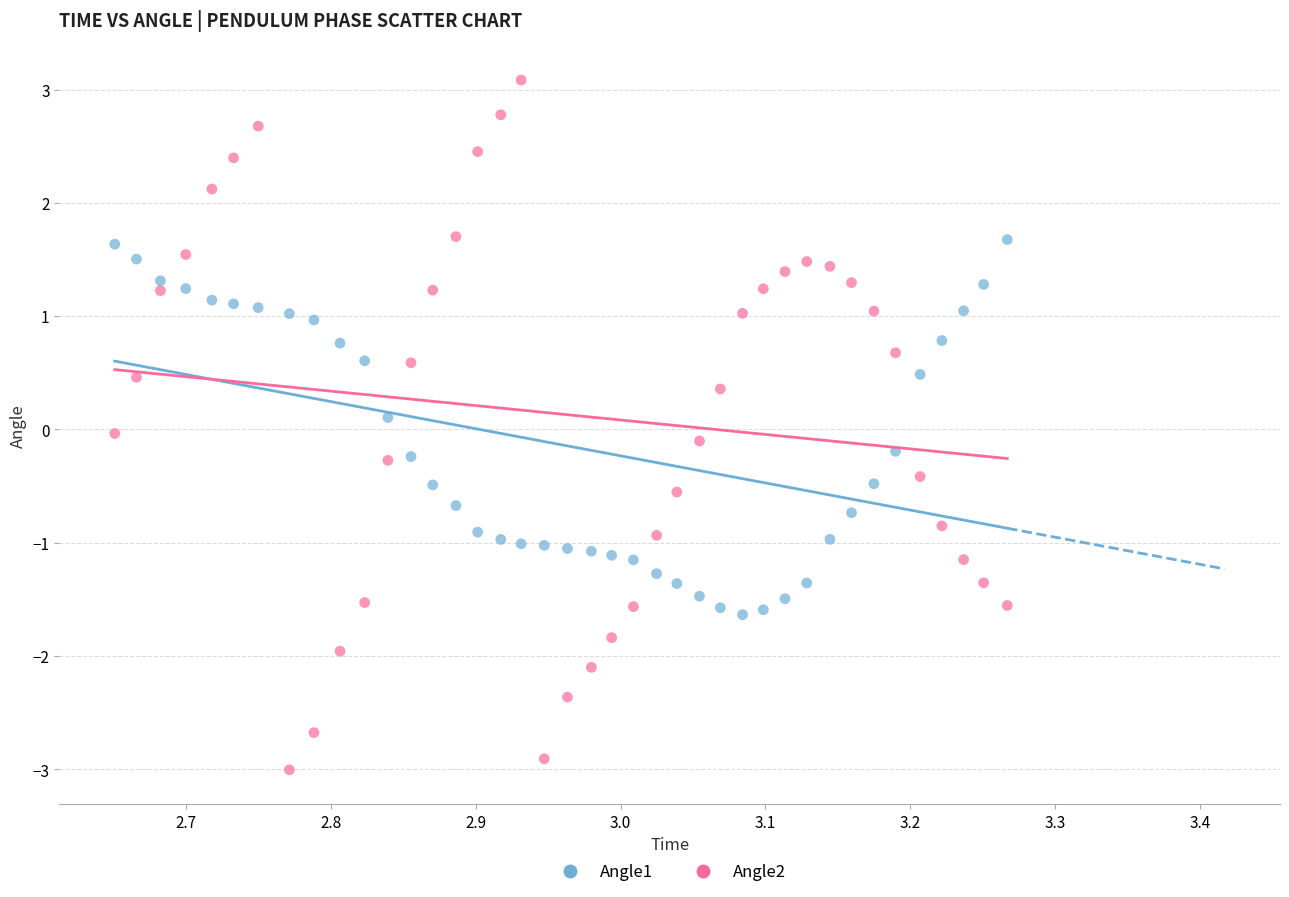

Which series has the widest spread of Y values?

Angle2